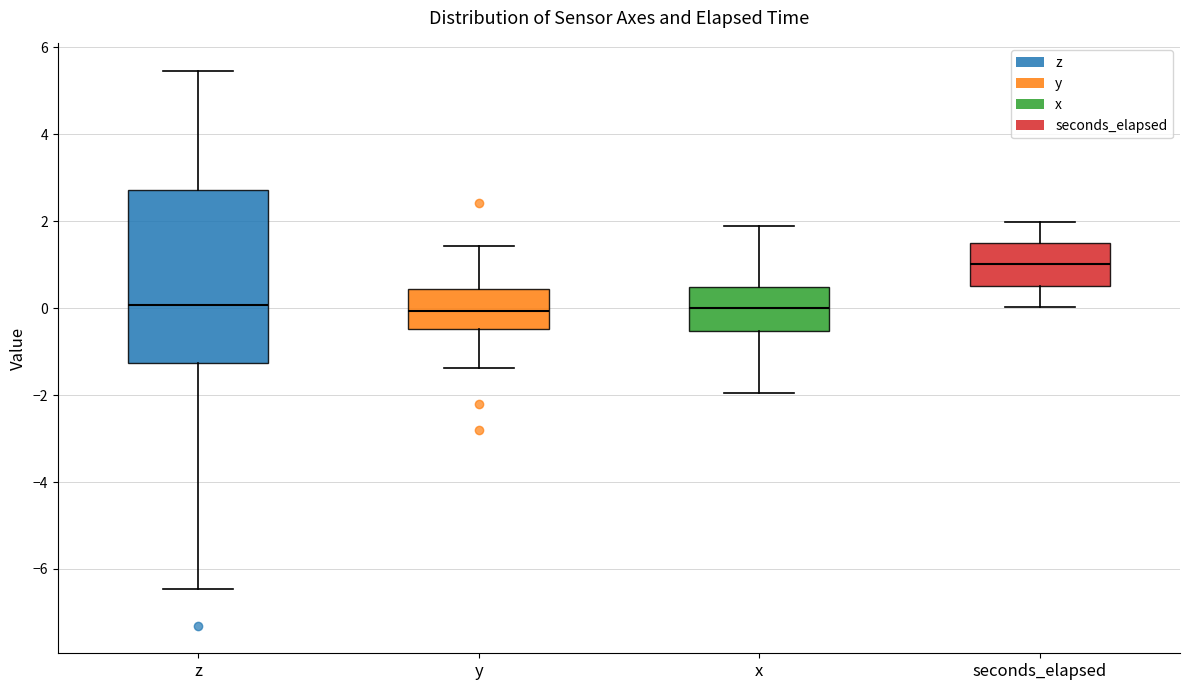

Comparing the boxes themselves (not the whiskers), which one is the tallest?

z